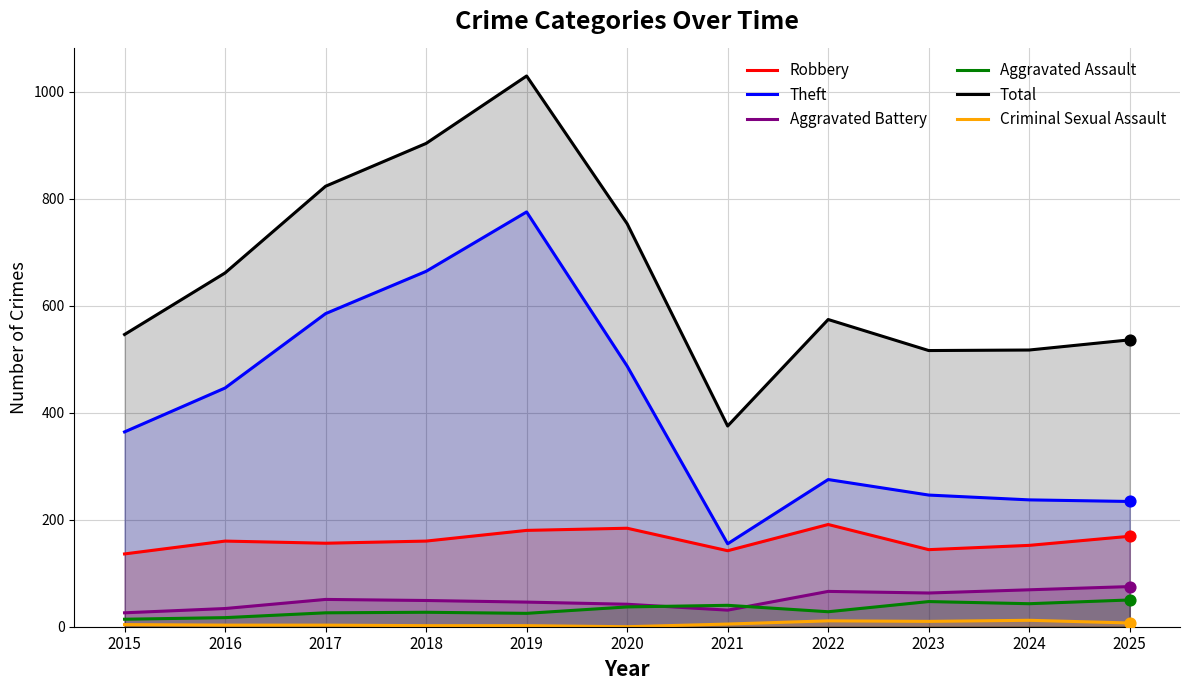

What are all the series names shown in the legend?

Robbery, Theft, Aggravated Battery, Aggravated Assault, Total, Criminal Sexual Assault